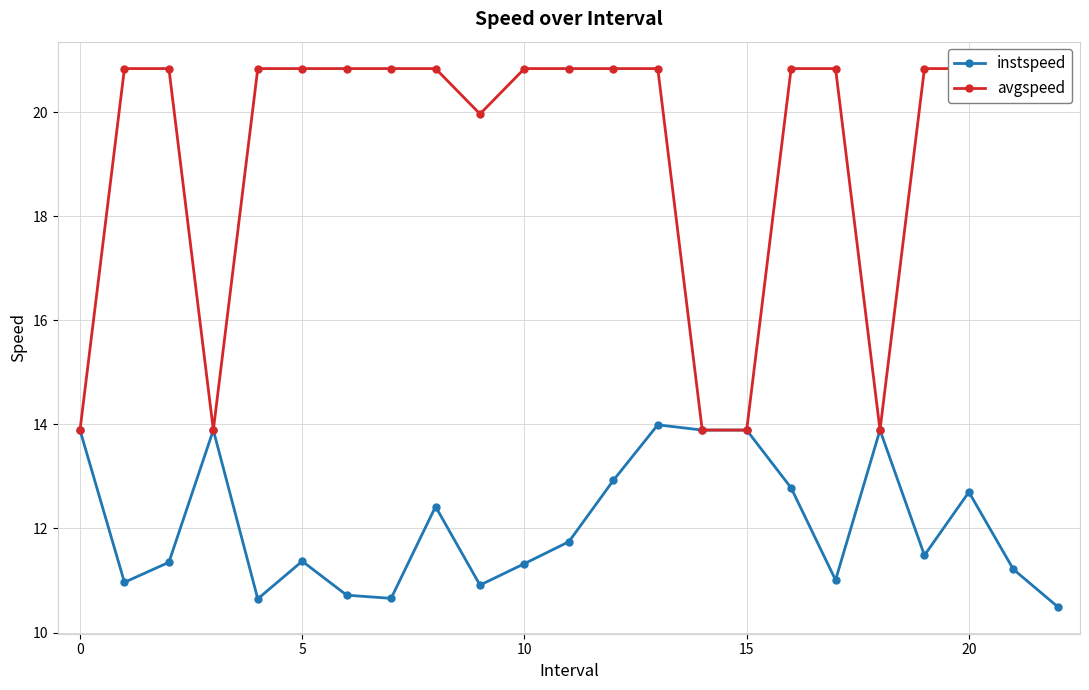

Rank the series by their average value, from lowest to highest.

instspeed, avgspeed